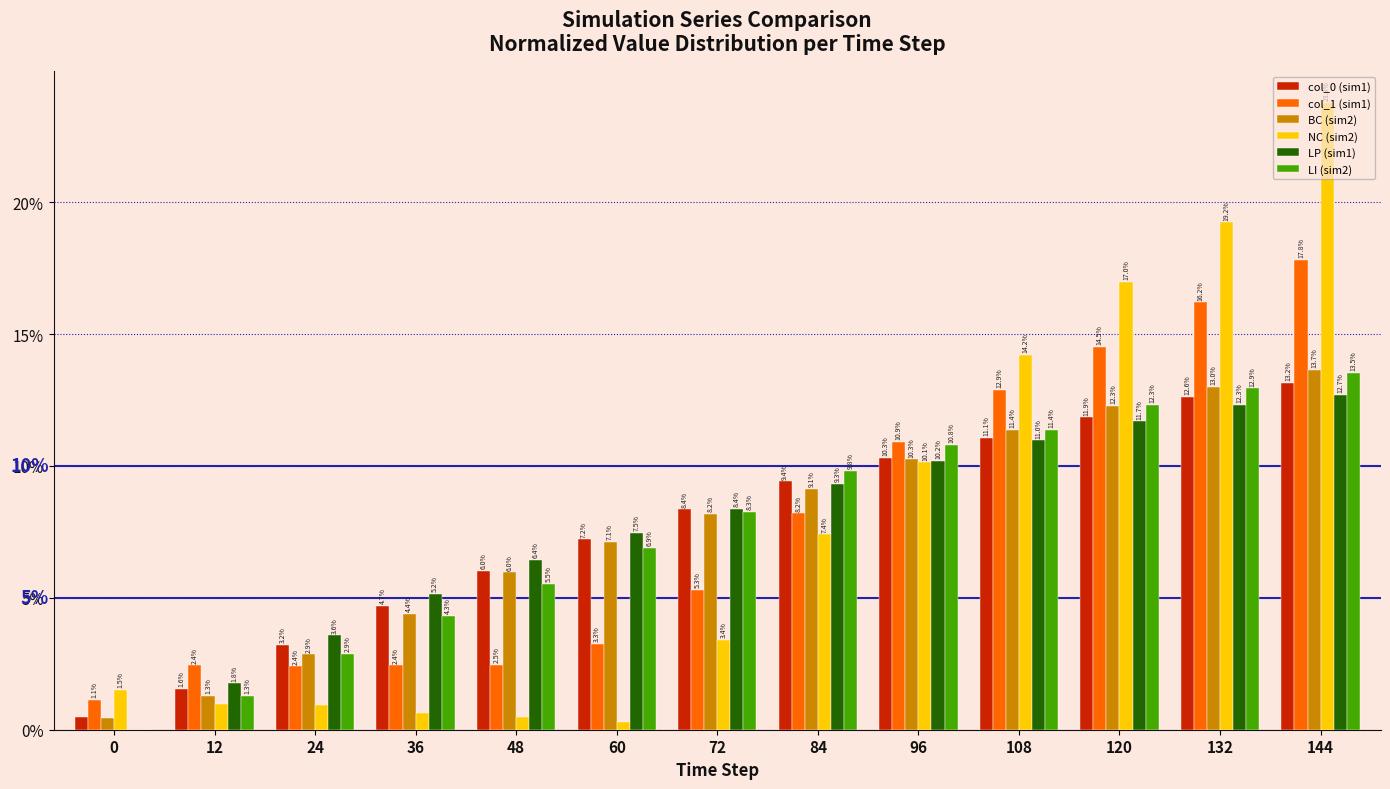

Between 132 and 84, which is larger?

132